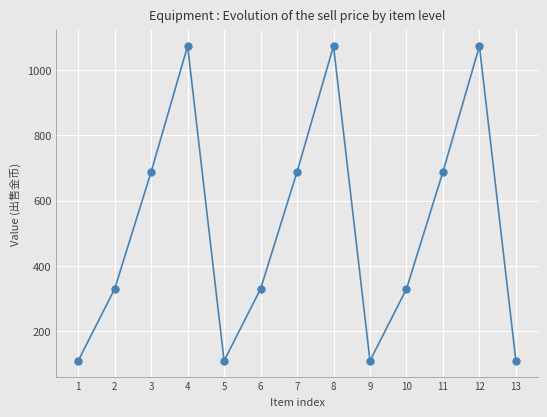

What is the smallest value displayed?

110